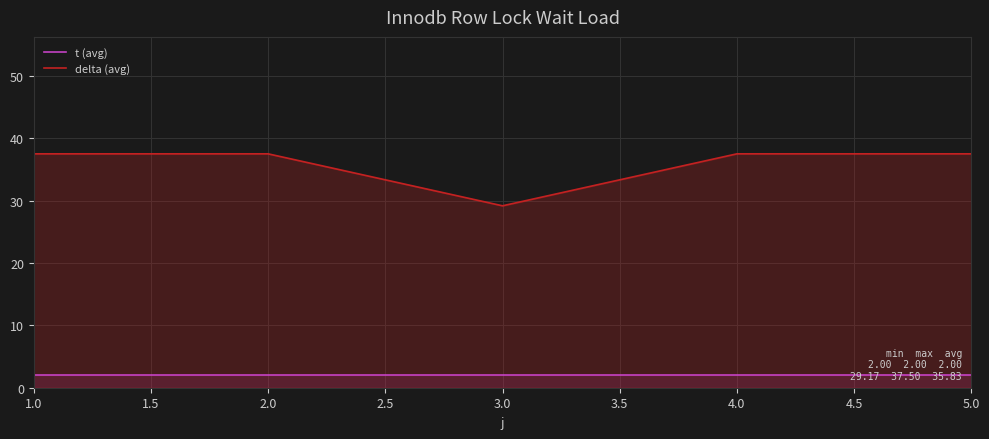

Which series has the largest total across all categories?

delta (avg)